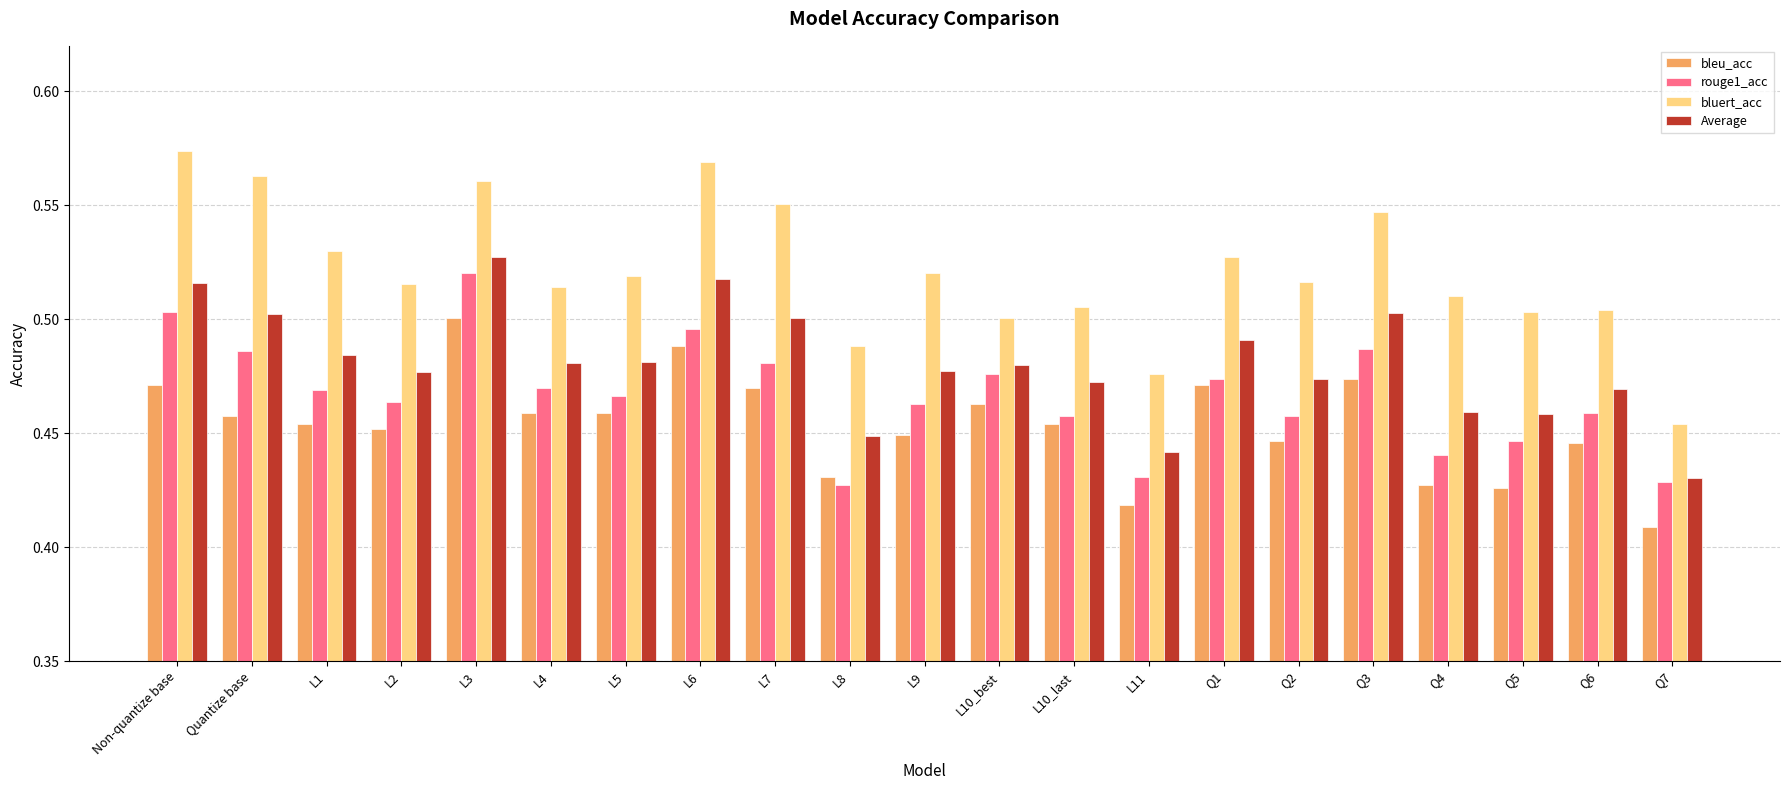

At which label does bluert_acc reach its peak?

Non-quantize base